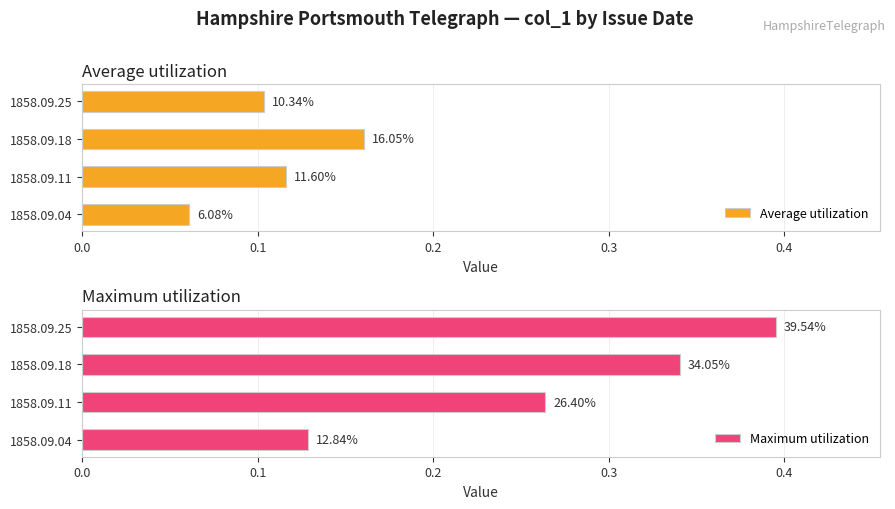

What is the difference between the maximum and minimum values in the Average utilization series?

0.1